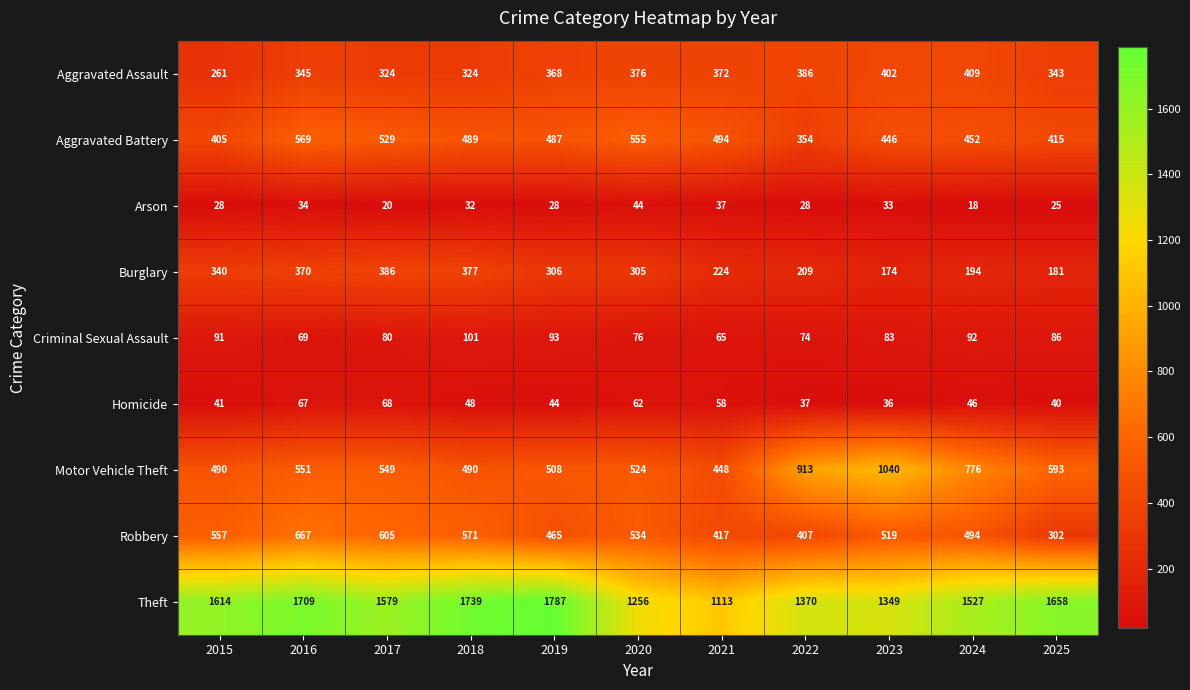

At which category is the sum across all series the highest?

2016